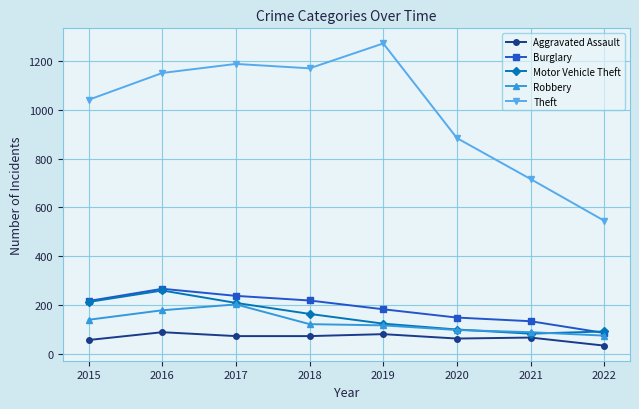

Which series changed the most between 2016 and 2018?

Motor Vehicle Theft